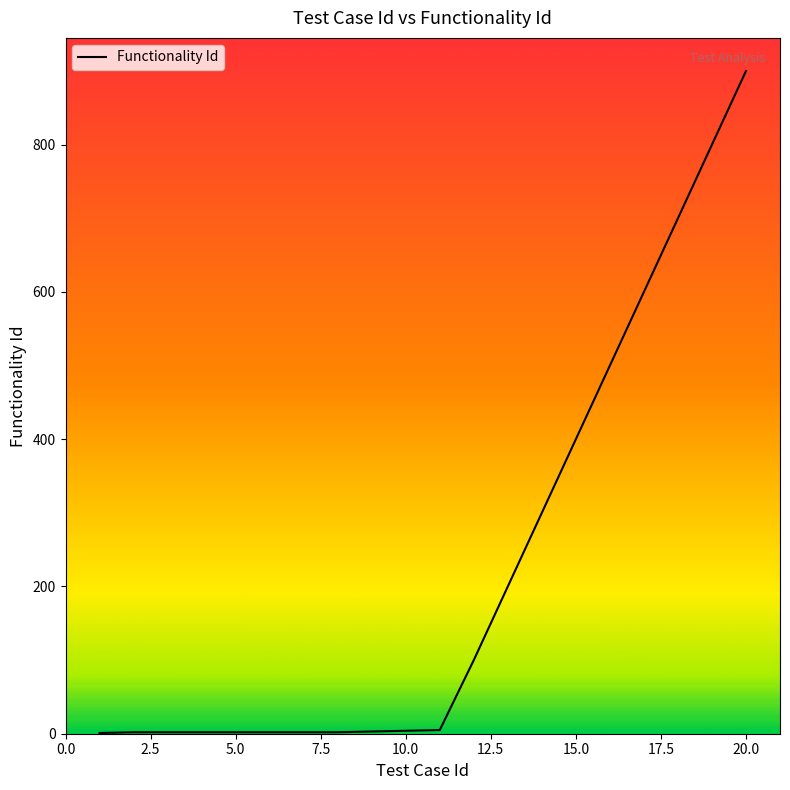

What is the difference between the maximum and minimum values?

899